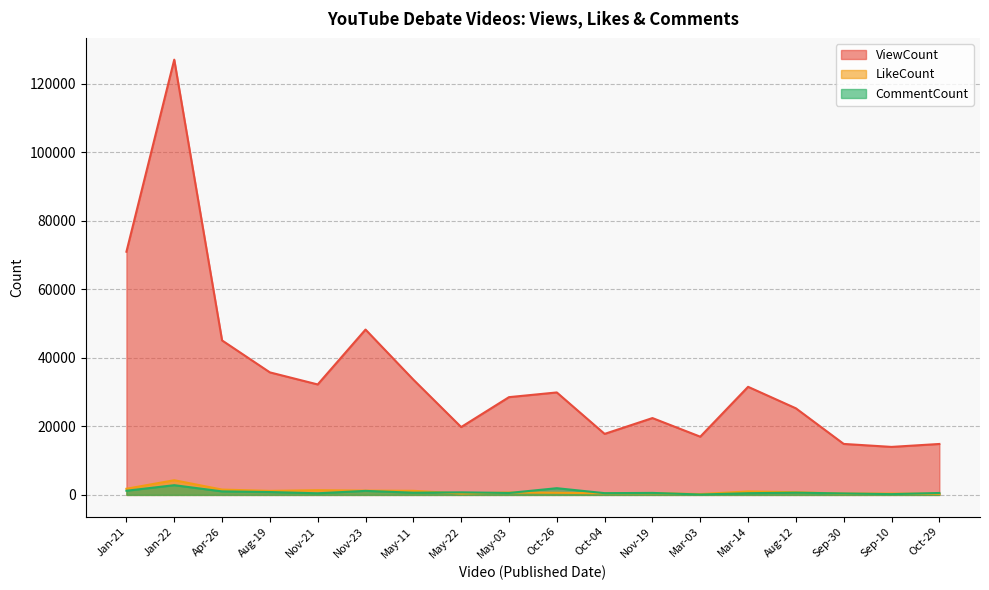

At which label does ViewCount reach its minimum?

Sep-10